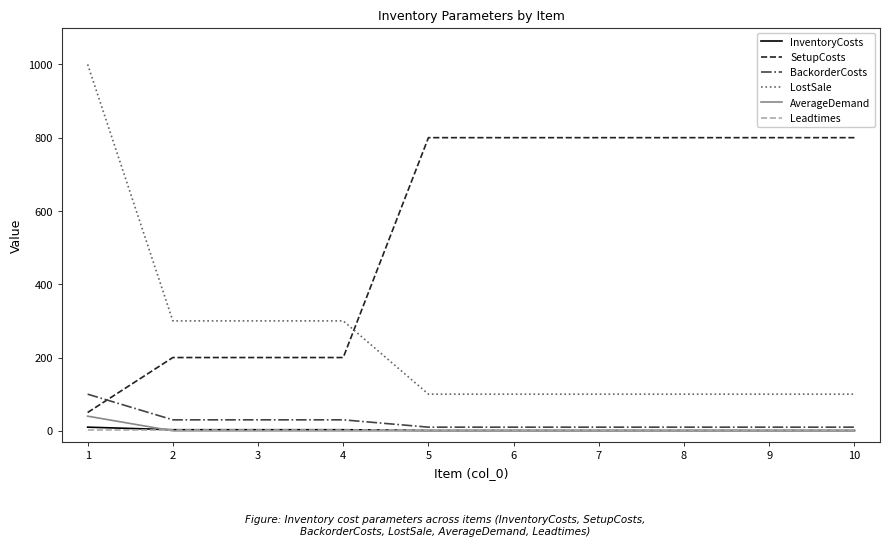

How many lines are shown in the chart?

6